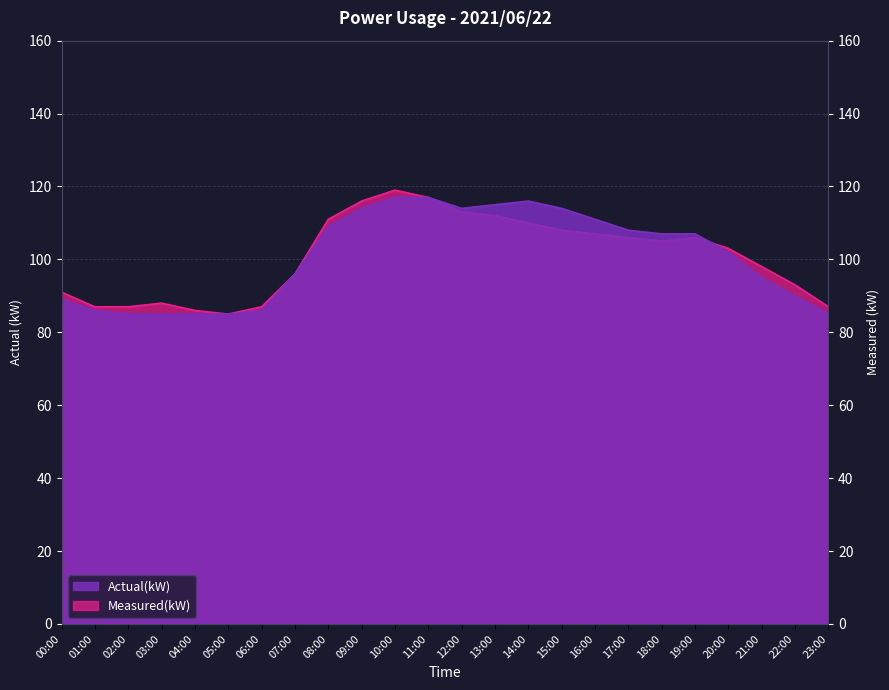

How many lines are shown in the chart?

2